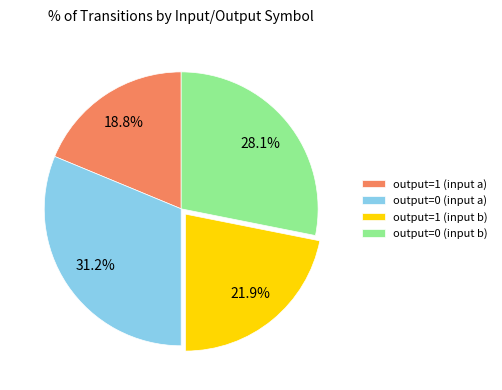

Does output=1 (input b) represent more than half of the total?

No